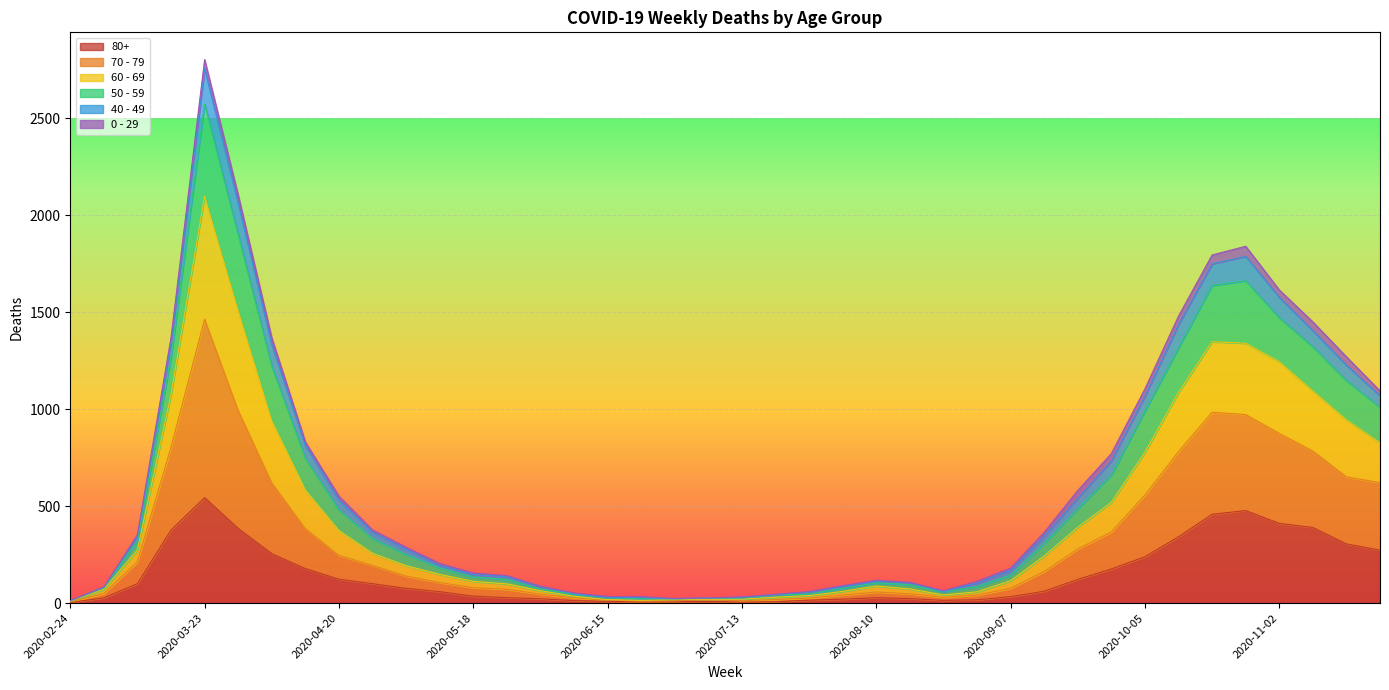

At which category is the sum across all series the highest?

2020-03-23